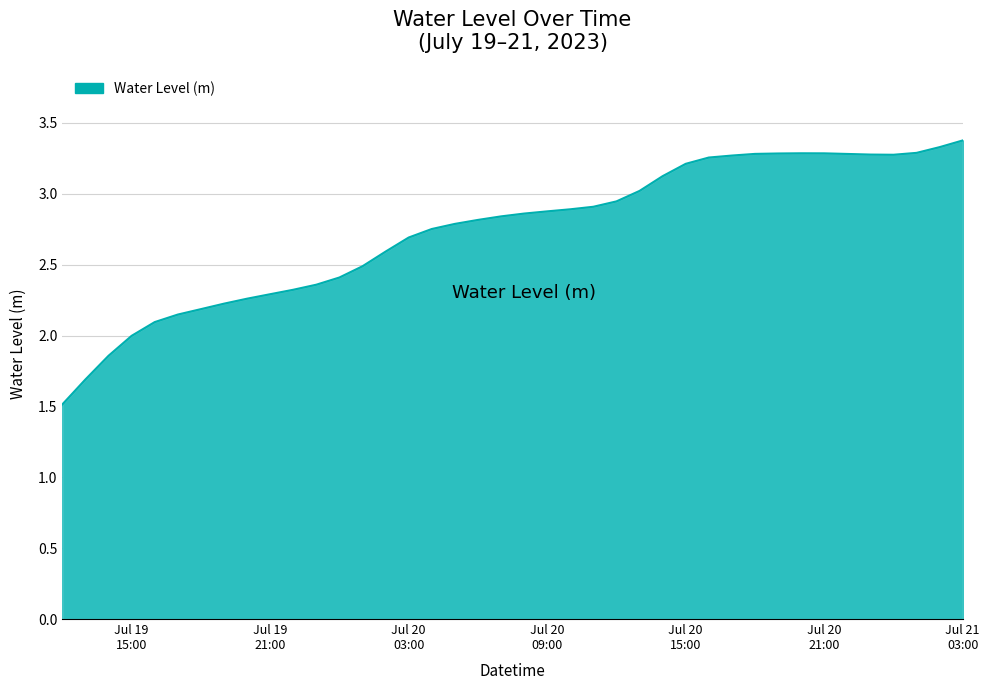

What is the greatest value displayed?

3.4